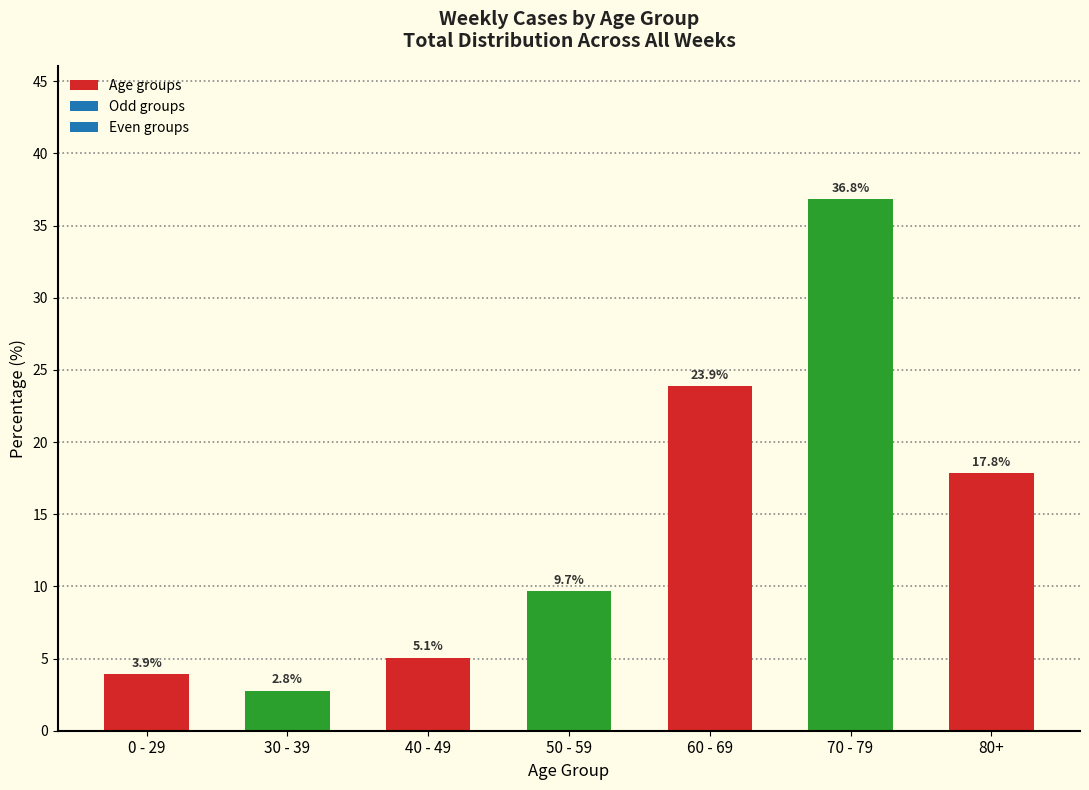

What is the maximum value shown in the chart?

36.8